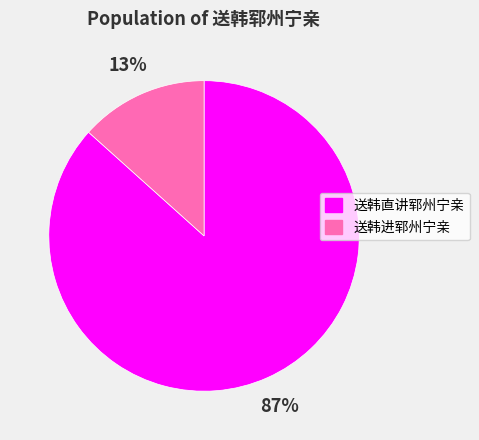

Is there a majority slice in this chart?

Yes